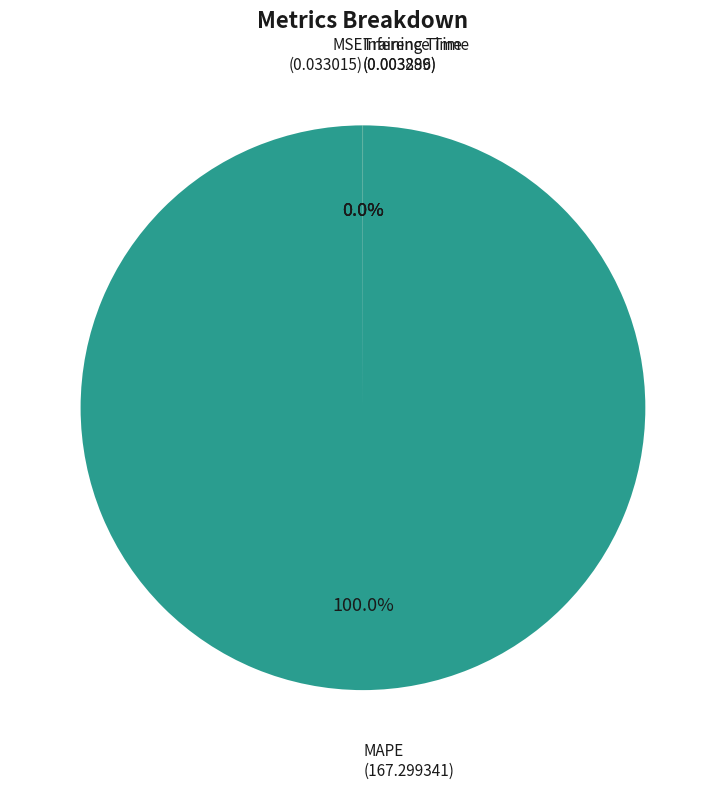

Which slice is the largest?

MAPE